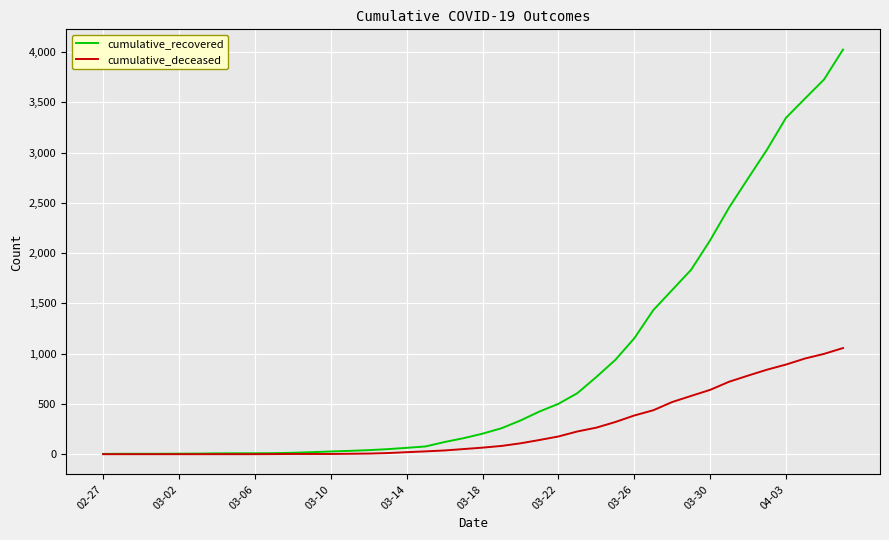

Rank the series by their maximum value, from lowest to highest.

cumulative_deceased, cumulative_recovered